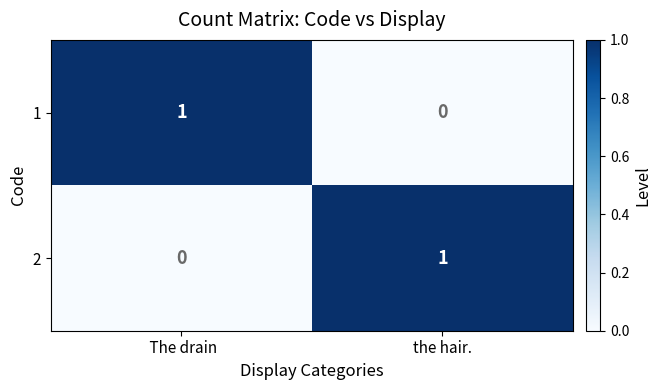

What is the total value across all series at  The drain?

1